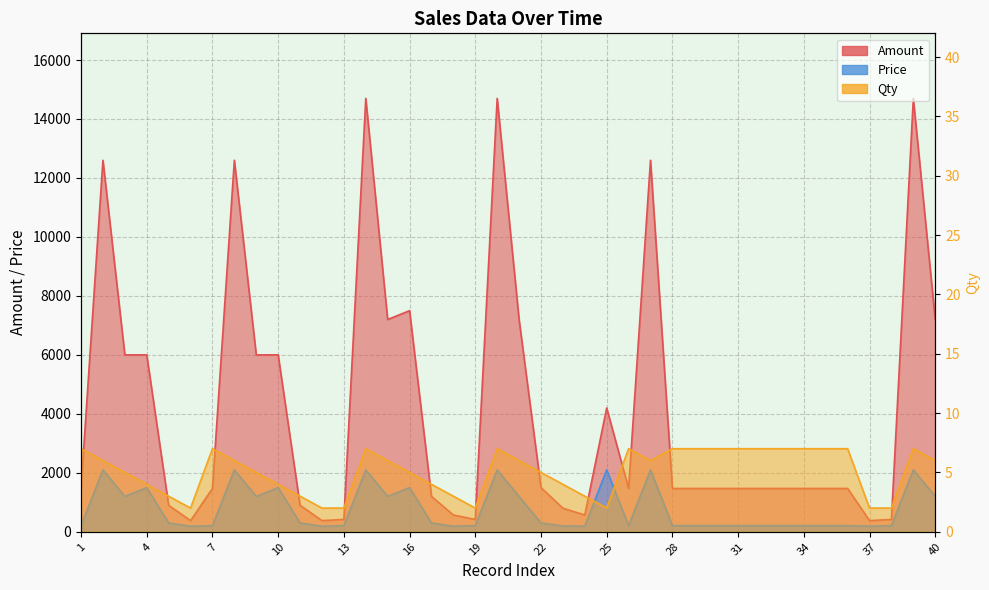

What is the difference between the maximum and minimum values in the Qty series?

5